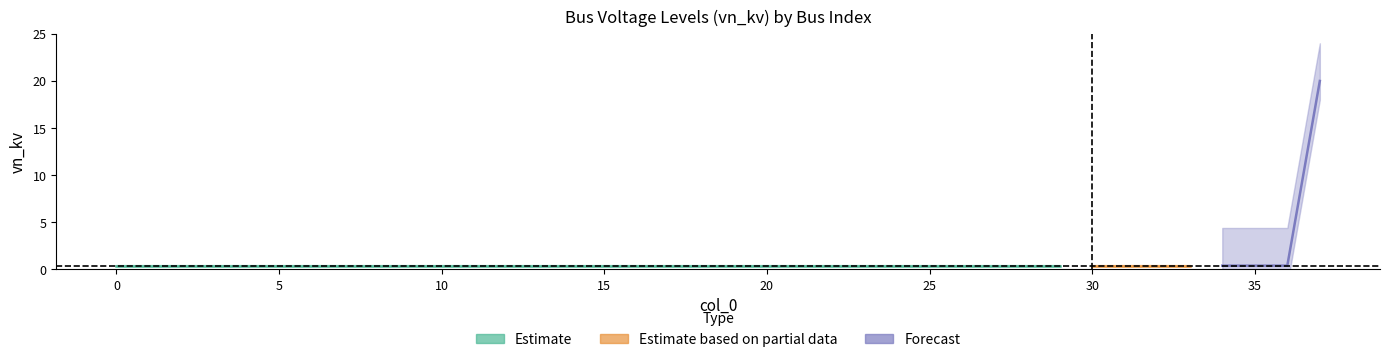

Reading left to right, extract all data points from this chart.

0=0.4	1=0.4	2=0.4	3=0.4	4=0.4	5=0.4	6=0.4	7=0.4	8=0.4	9=0.4	10=0.4	11=0.4	12=0.4	13=0.4	14=0.4	15=0.4	16=0.4	17=0.4	18=0.4	19=0.4	20=0.4	21=0.4	22=0.4	23=0.4	24=0.4	25=0.4	26=0.4	27=0.4	28=0.4	29=0.4	30=0.4	31=0.4	32=0.4	33=0.4	34=0.4	35=0.4	36=0.4	37=20.0